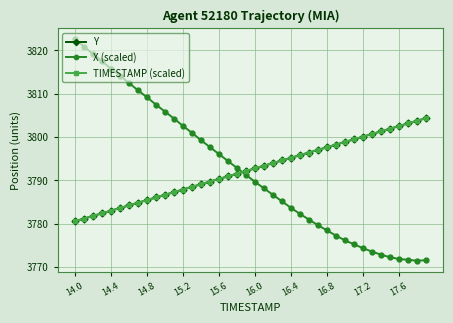

How many categories are shown in the chart?

40